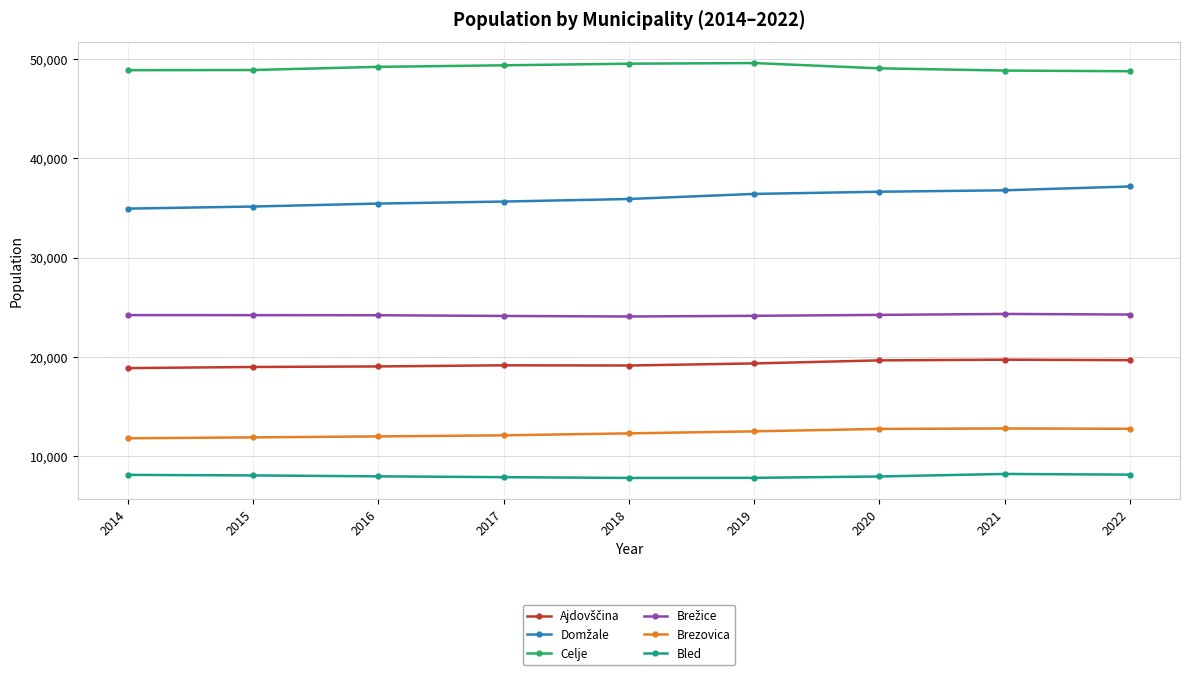

The value of Bled at 2022 is 2512. True or false?

False